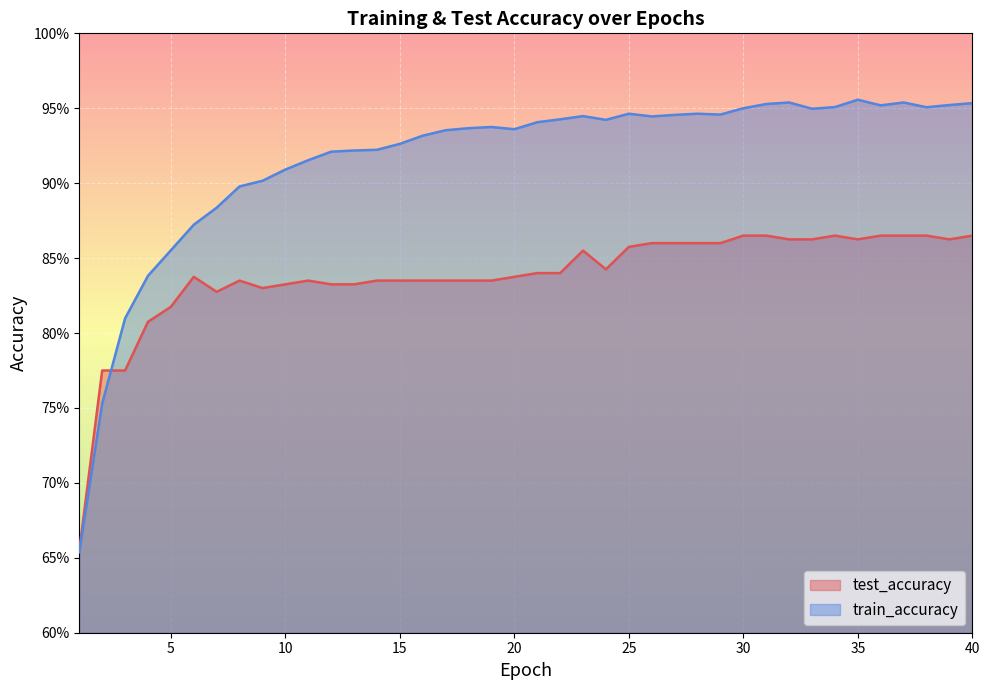

Which category has the highest value across all series?

35